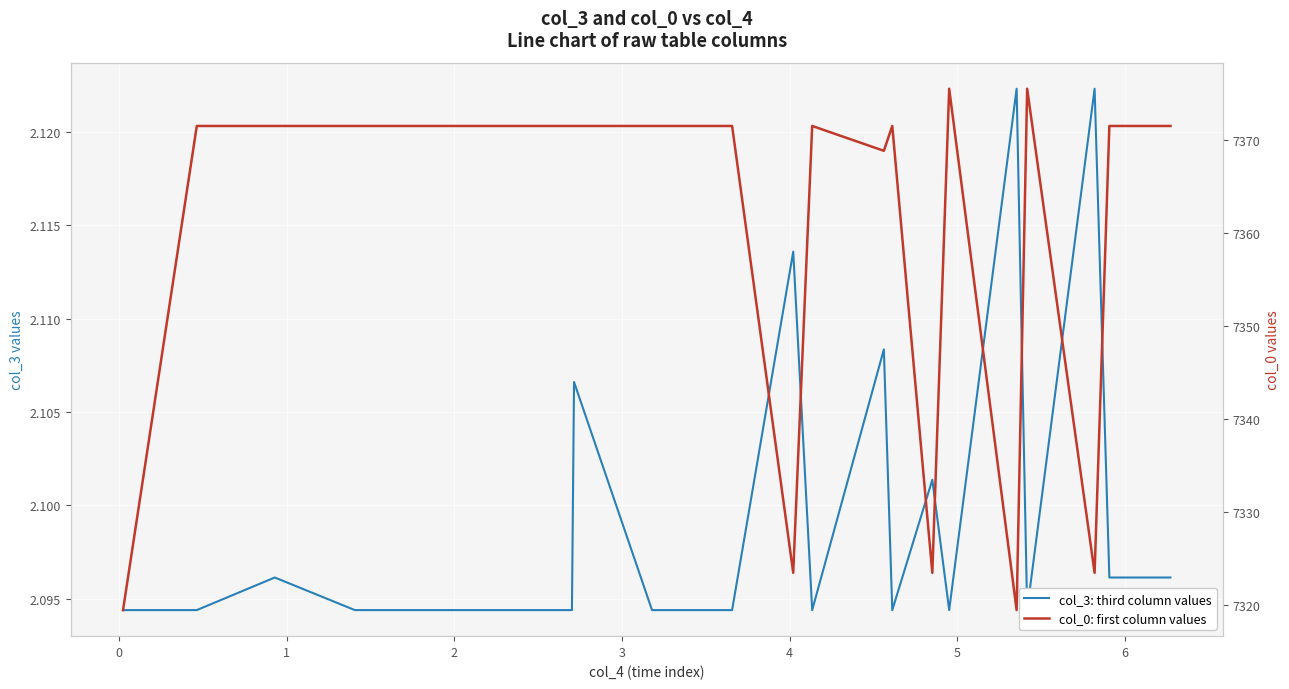

Rank the series by their average value, from lowest to highest.

col_3: third column values, col_0: first column values